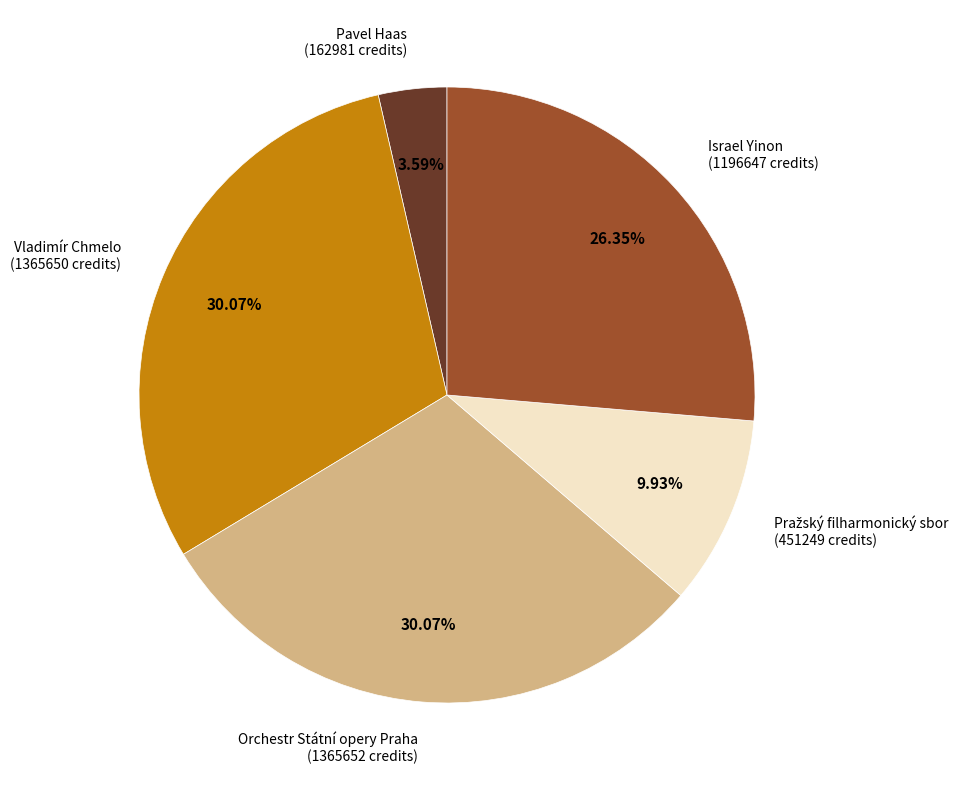

Is there a majority slice in this chart?

No